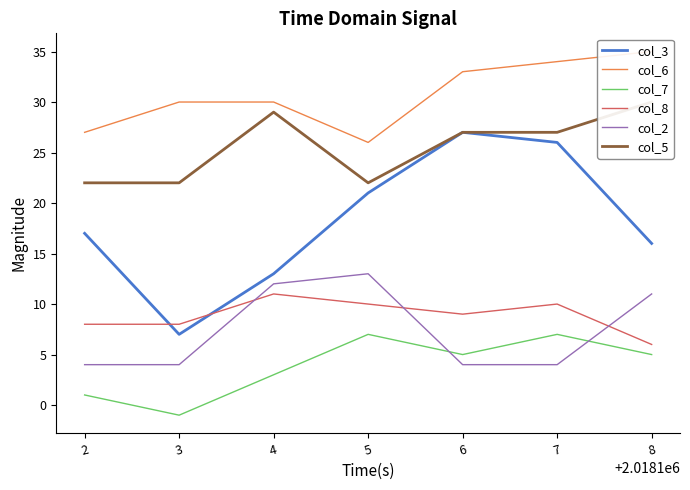

In col_6, how many points are lower than both neighbors (excluding endpoints)?

1